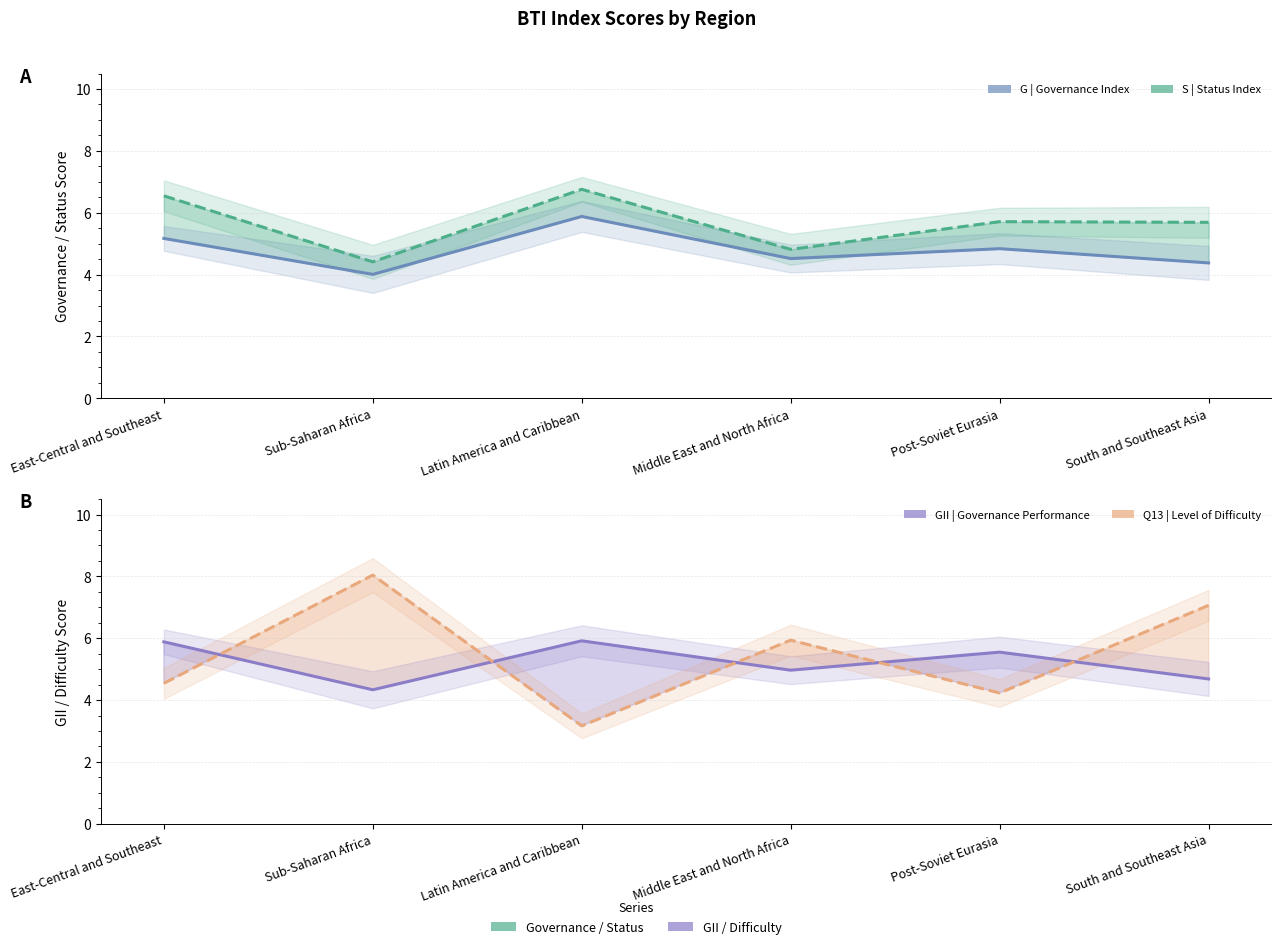

Which series has the widest spread of values?

Q13 | Level of Difficulty